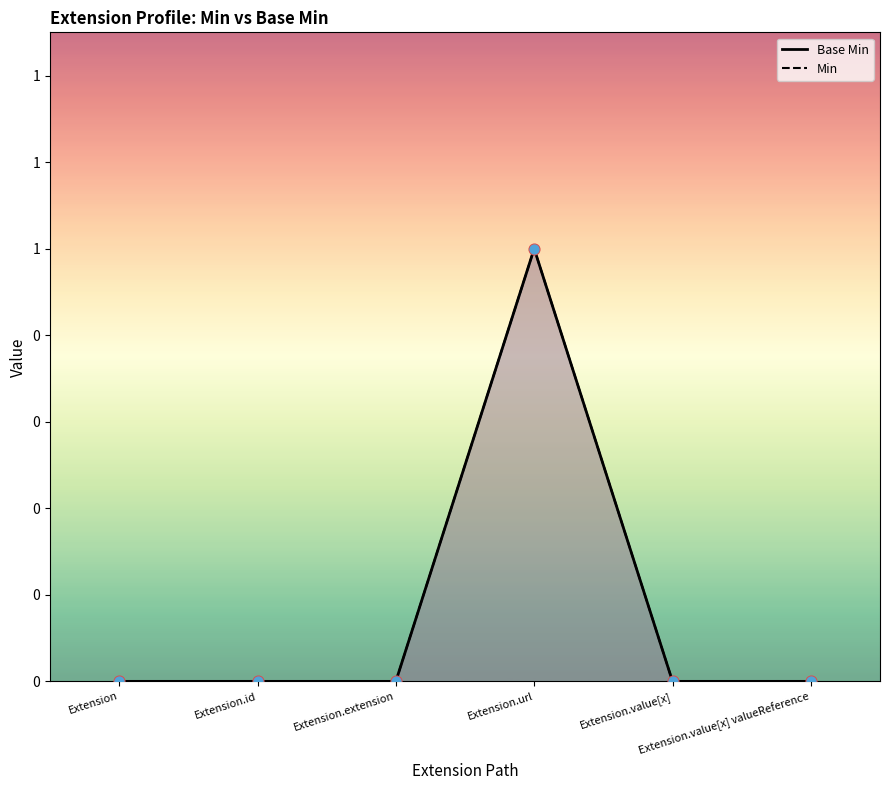

At which category is the sum across all series the highest?

Extension.url